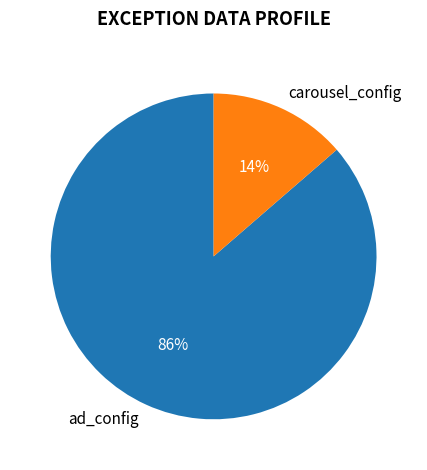

Which slice is the smallest?

carousel_config